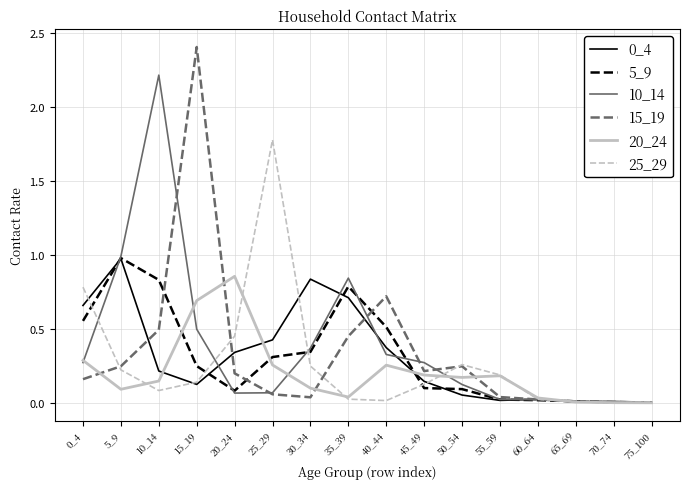

What is the maximum value for 5_9?

1.0